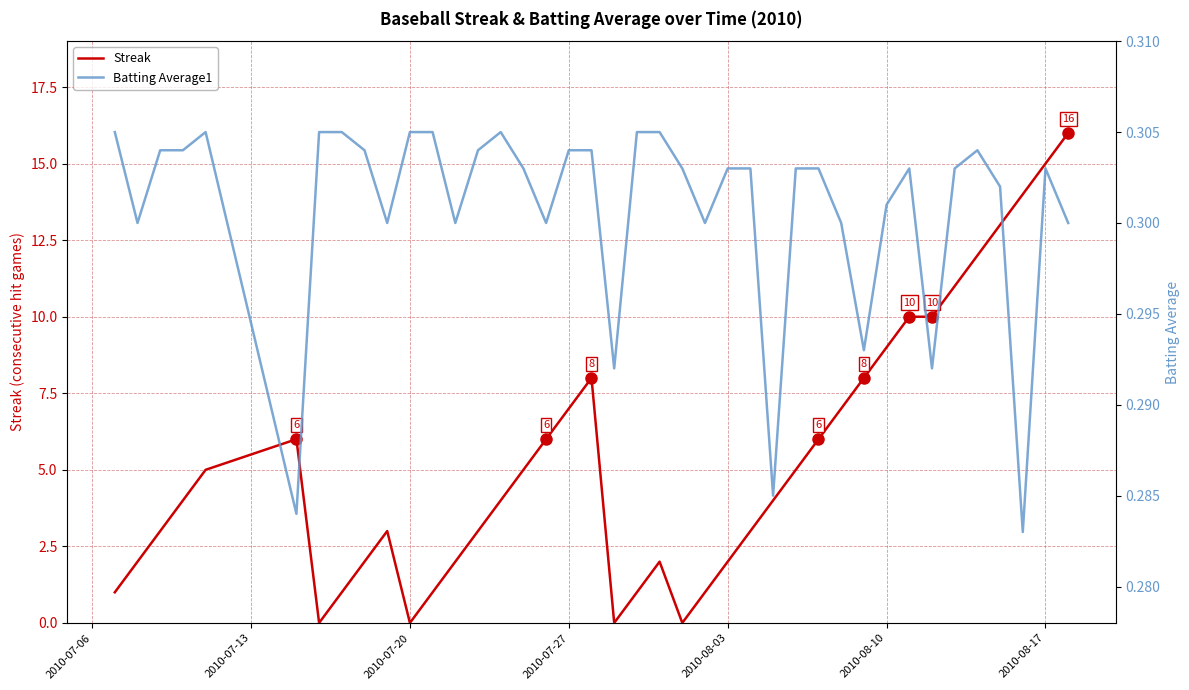

How many distinct data groups are displayed?

2